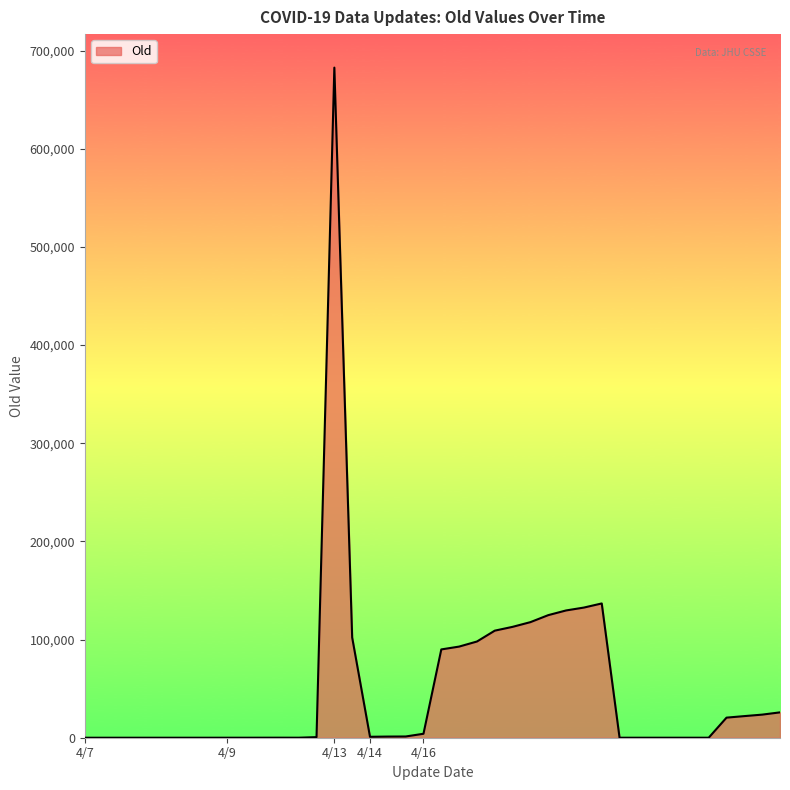

What is the greatest value displayed?

682619